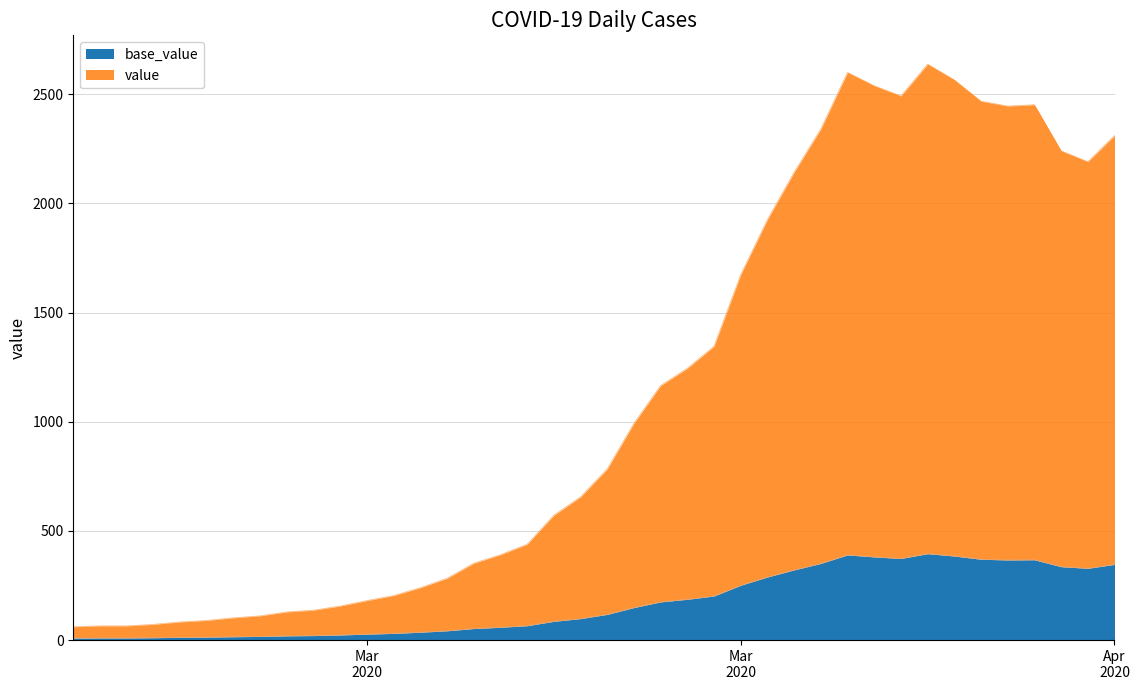

What is the value of the 35th point from the left?

2468